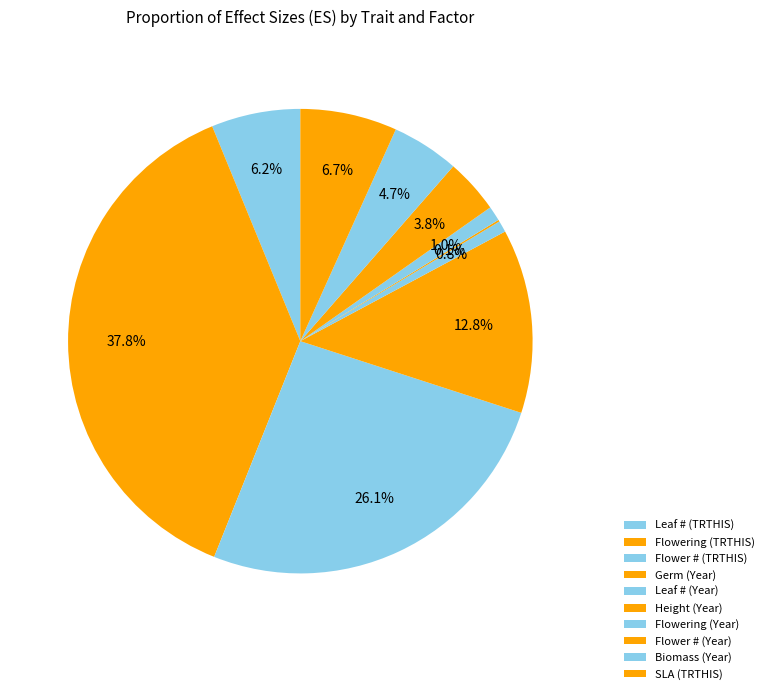

What is the change in value from Leaf # (TRTHIS) to Flower # (TRTHIS)?

+0.1